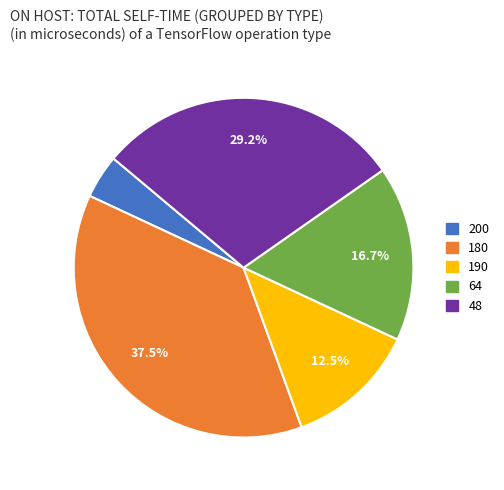

Is there any slice that represents more than half of the pie?

No